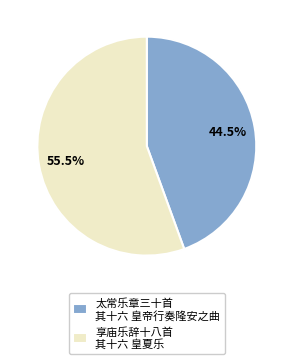

How much of the chart is everything except 享庙乐辞十八首 其十六 皇夏乐?

44.5%